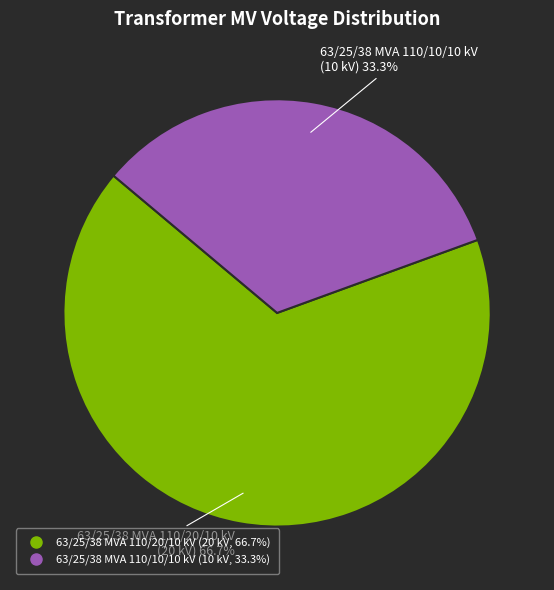

To the nearest percent, what is the average slice percentage?

50%